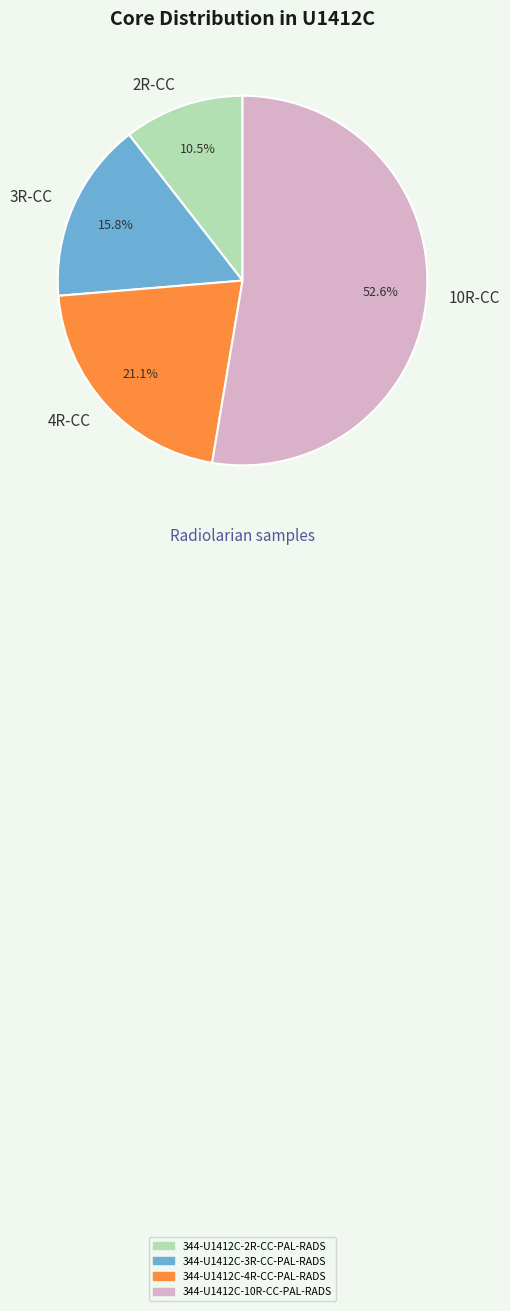

Count the number of slices in the pie.

4